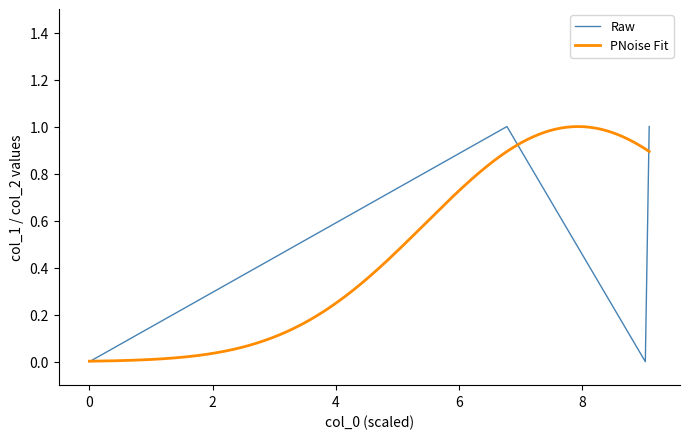

The value at 0 is 0. True or false?

True